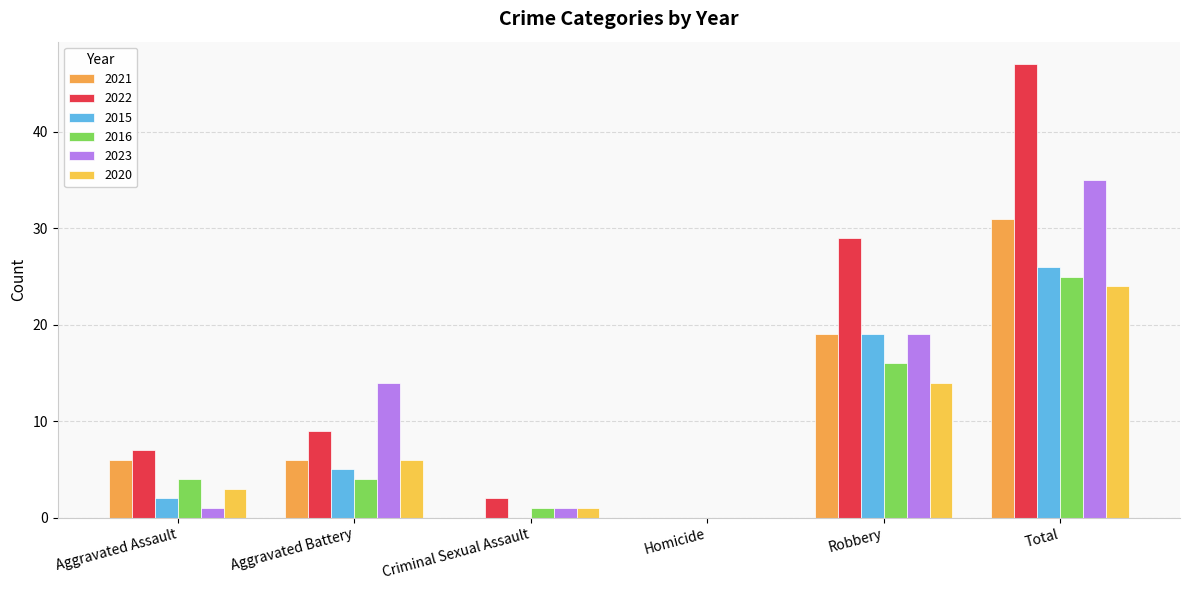

What is the total value across all series at Total?

188